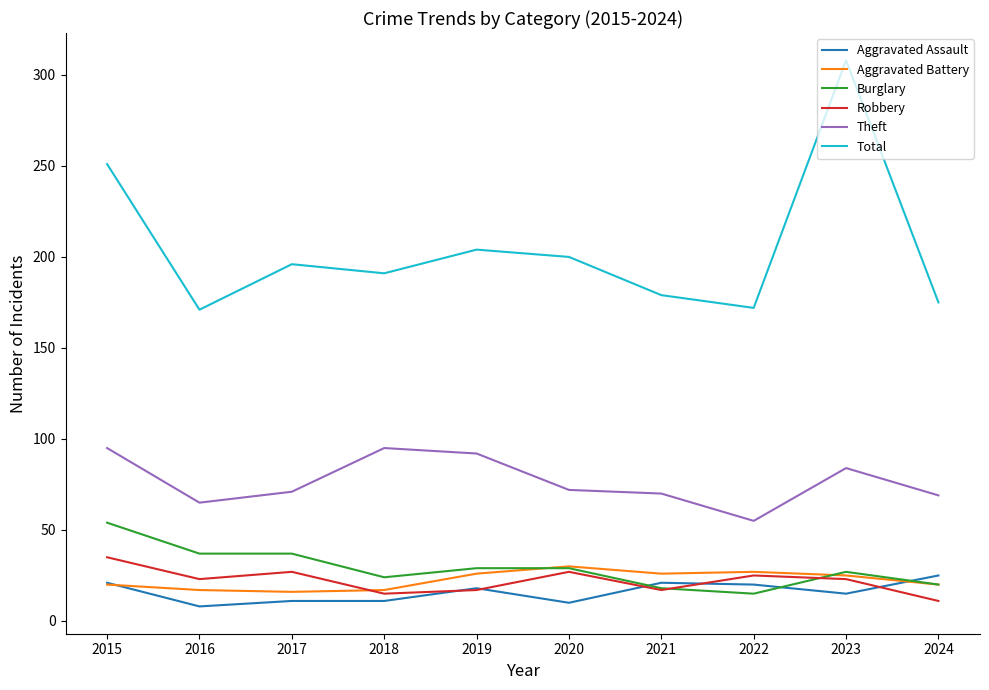

What is the difference between the highest and lowest values at 2015?

231